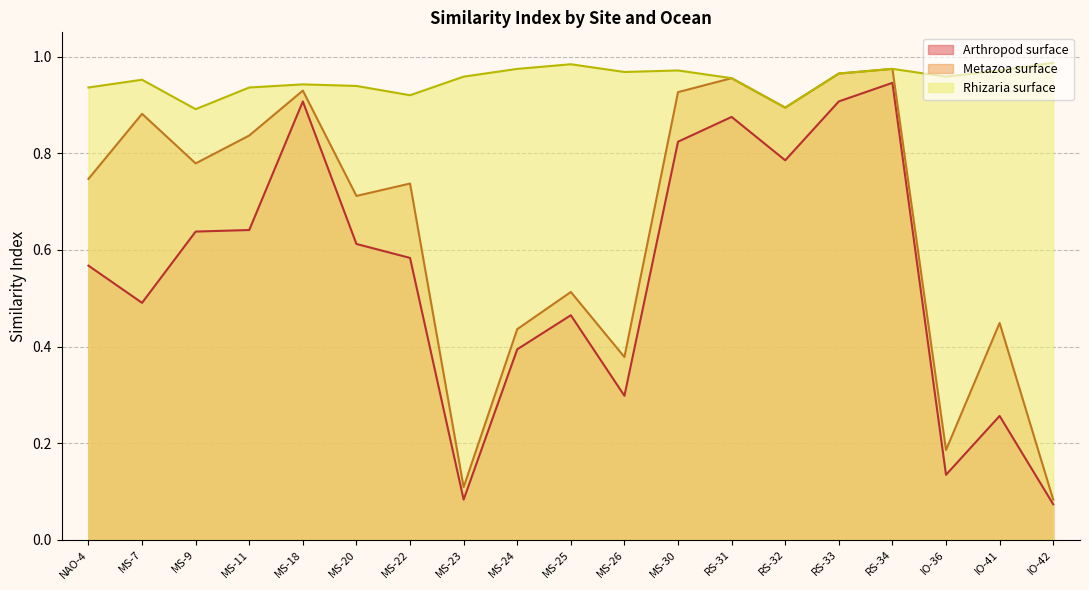

True or false: Arthropod surface and Rhizaria surface cross at least once.

False